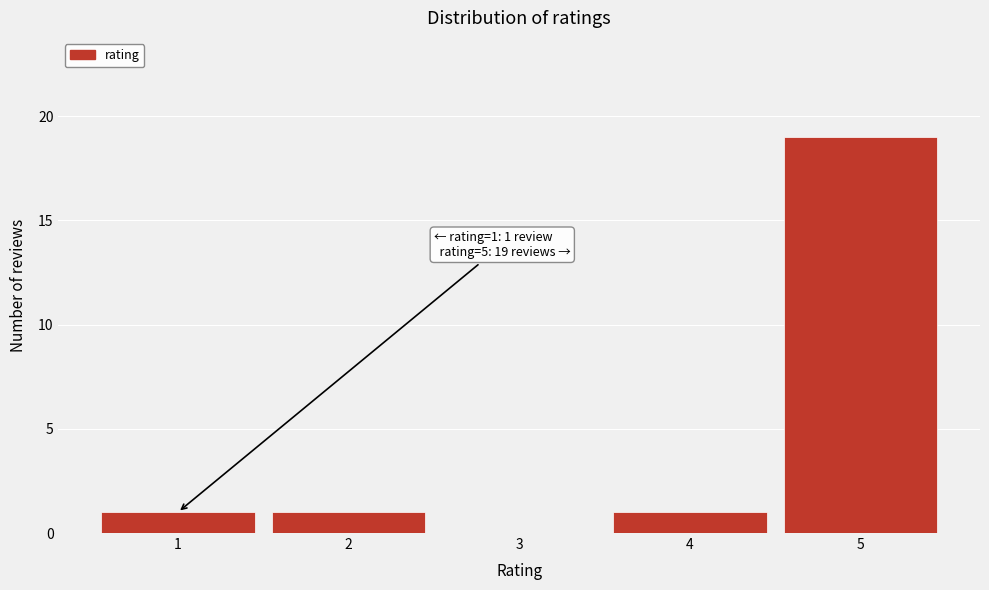

Which range on the x-axis has the tallest bar?

4.5 to 5.5